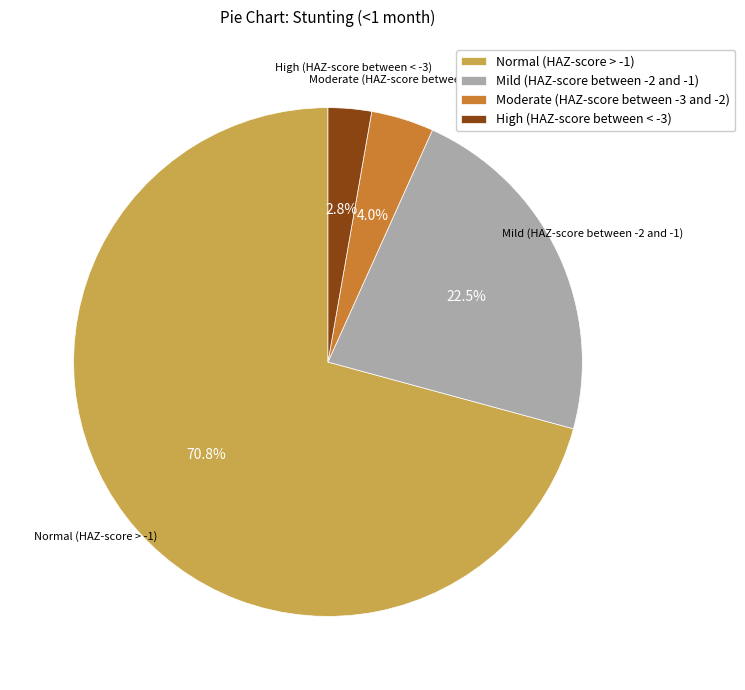

To the nearest percent, what portion does High (HAZ-score between < -3) represent?

3%